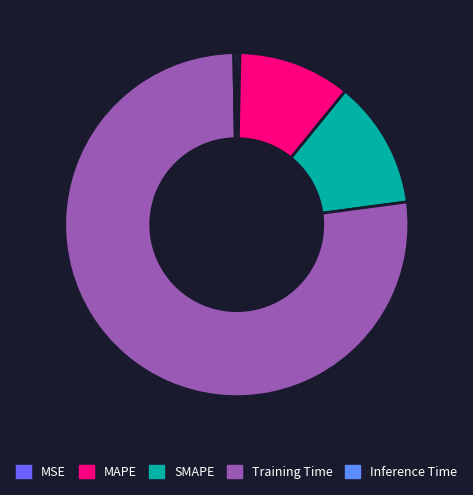

Which has a higher value, Training Time or SMAPE?

Training Time